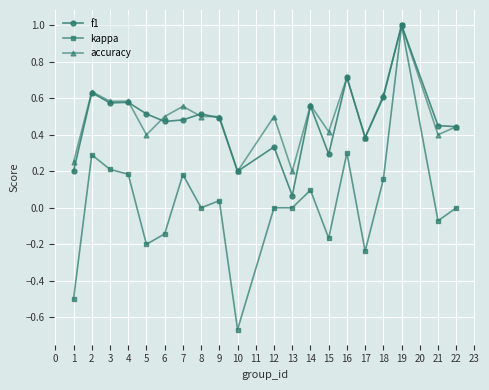

The kappa series shows 0.3 at 15. True or false?

False